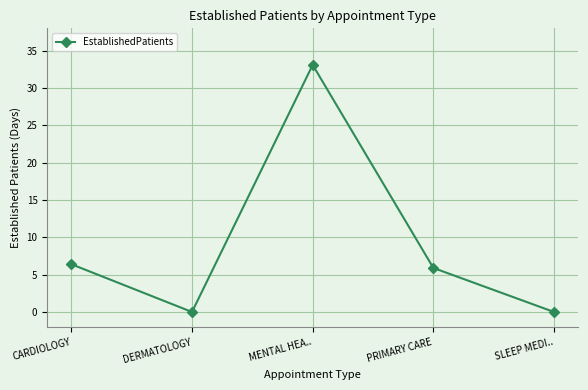

Which category has the highest value across all series?

MENTAL HEA..